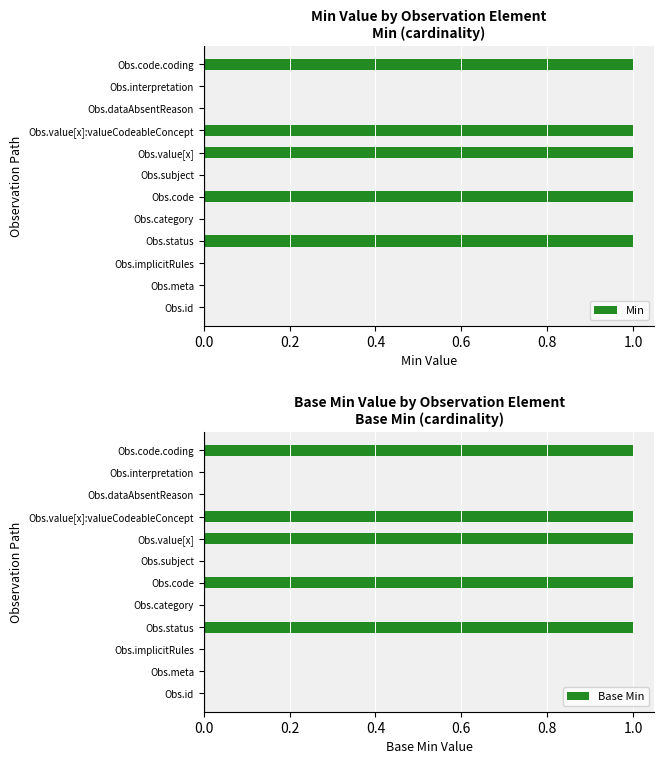

Does the chart contain any negative values?

No